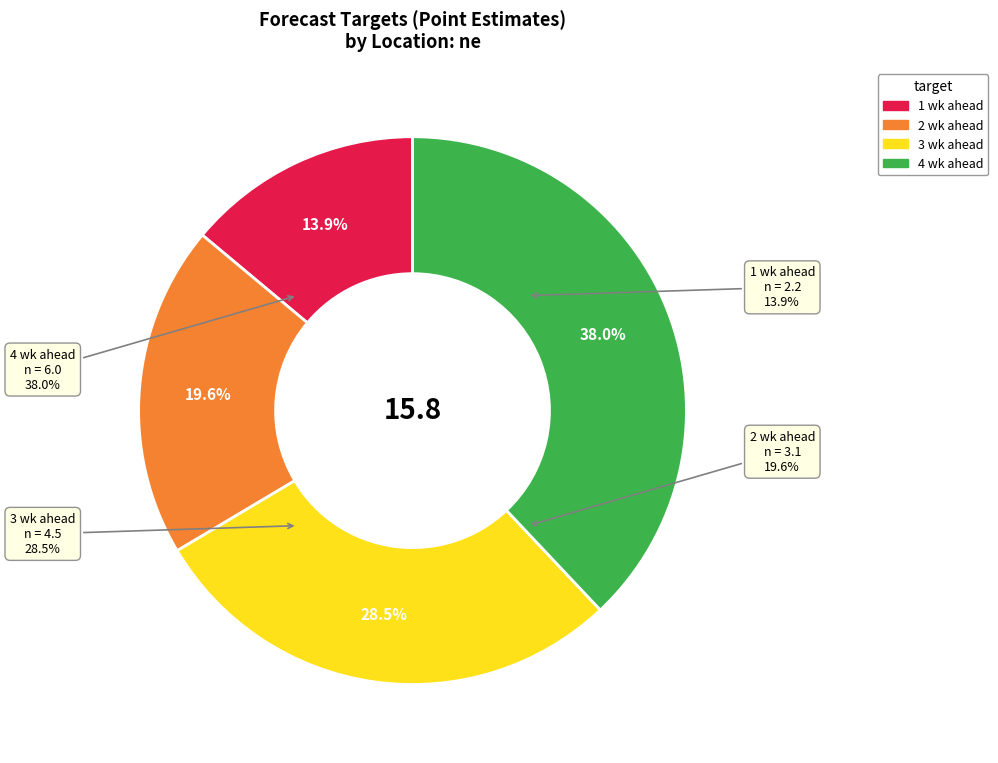

Rank the categories by value from highest to lowest.

4 wk ahead, 3 wk ahead, 2 wk ahead, 1 wk ahead